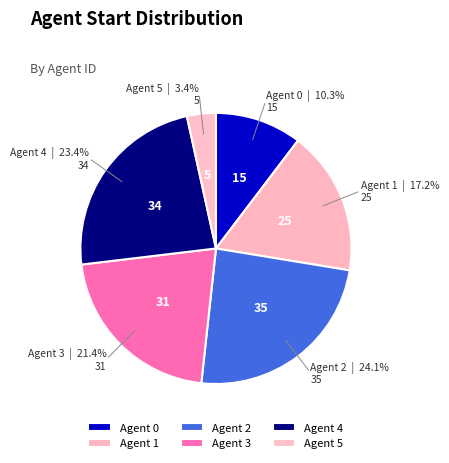

Combined, what portion of the pie is Agent 0 and Agent 1?

27.6%